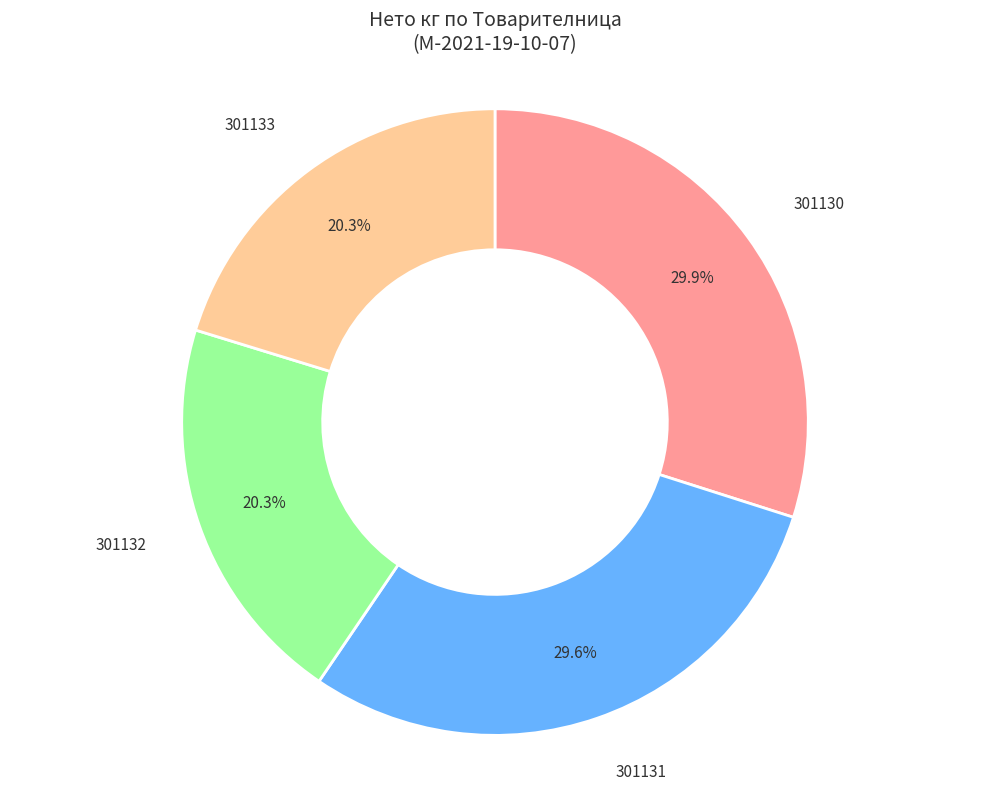

Is 301132 the majority of the pie?

No